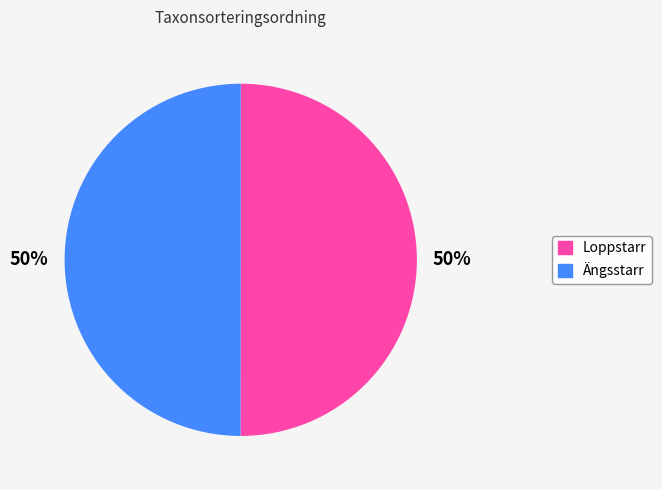

To the nearest percent, what is the average slice percentage?

50%